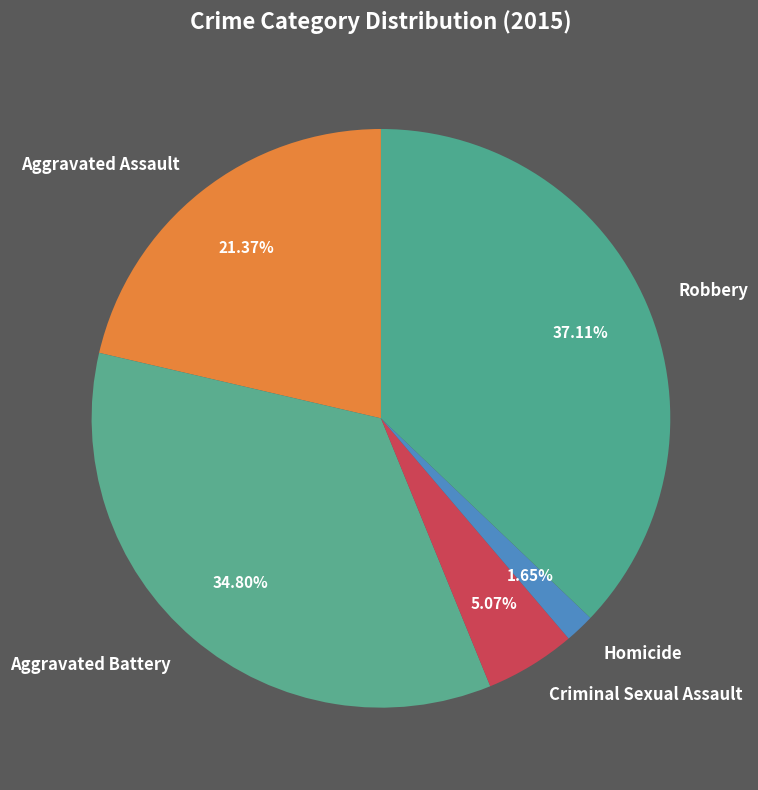

What percentage is the Aggravated Battery slice, to the nearest percent?

35%